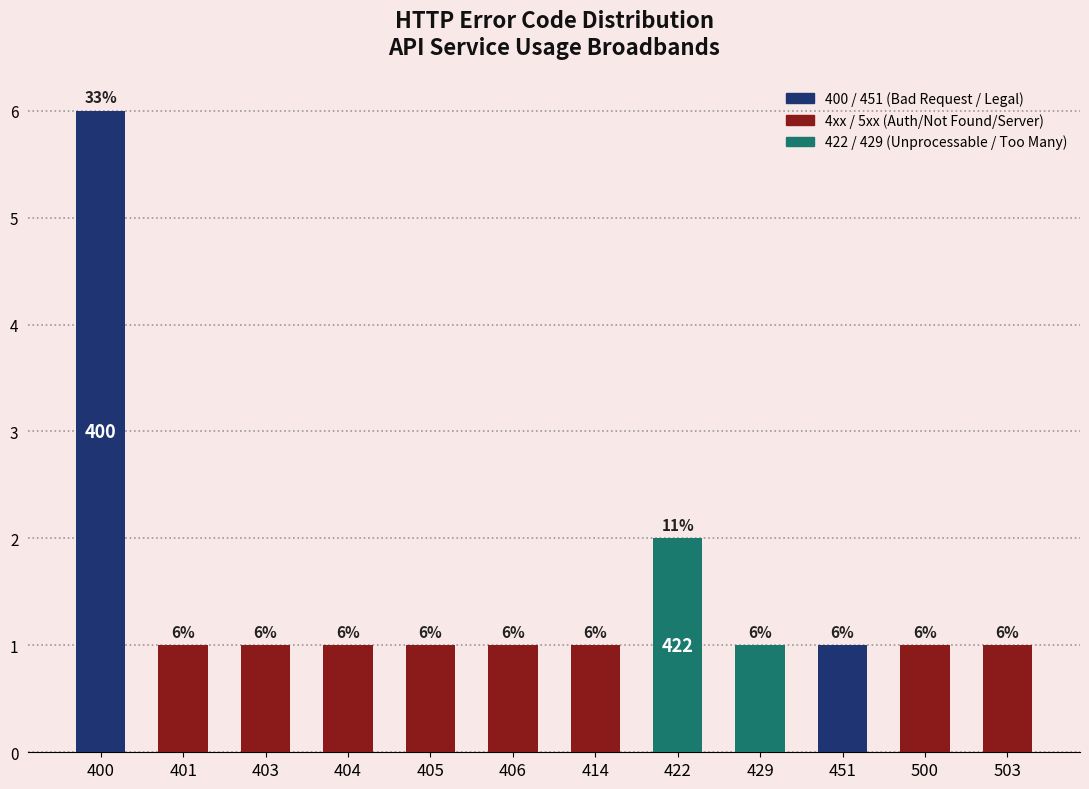

Reading left to right, what are all the values shown in this chart?

6	1	1	1	1	1	1	2	1	1	1	1